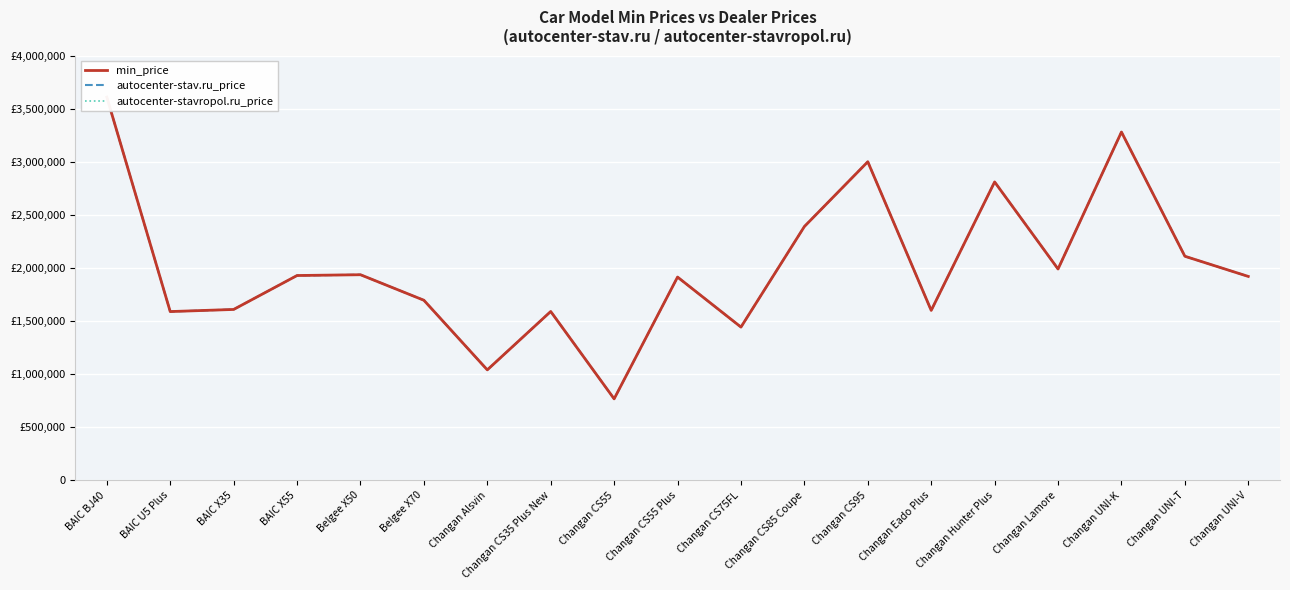

Reading left to right, extract all data points from this chart.

min_price: BAIC BJ40=3609000	BAIC U5 Plus=1589000	BAIC X35=1609000	BAIC X55=1928500	Belgee X50=1935990	Belgee X70=1695714	Changan Alsvin=1039900	Changan CS35 Plus New=1589900	Changan CS55=767000	Changan CS55 Plus=1913900	Changan CS75FL=1442900	Changan CS85 Coupe=2389900	Changan CS95=2999900	Changan Eado Plus=1599900	Changan Hunter Plus=2809900	Changan Lamore=1989900	Changan UNI-K=3279900	Changan UNI-T=2109900	Changan UNI-V=1919900
autocenter-stav.ru_price: BAIC BJ40=3609000	BAIC U5 Plus=1589000	BAIC X35=1609000	BAIC X55=1928500	Belgee X50=1935990	Belgee X70=1695714	Changan Alsvin=1039900	Changan CS35 Plus New=1589900	Changan CS55=767000	Changan CS55 Plus=1913900	Changan CS75FL=1442900	Changan CS85 Coupe=2389900	Changan CS95=2999900	Changan Eado Plus=1599900	Changan Hunter Plus=2809900	Changan Lamore=1989900	Changan UNI-K=3279900	Changan UNI-T=2109900	Changan UNI-V=1919900
autocenter-stavropol.ru_price: BAIC BJ40=3609000	BAIC U5 Plus=1589000	BAIC X35=1609000	BAIC X55=1928500	Belgee X50=1935990	Belgee X70=1695714	Changan Alsvin=1039900	Changan CS35 Plus New=1589900	Changan CS55=767000	Changan CS55 Plus=1913900	Changan CS75FL=1442900	Changan CS85 Coupe=2389900	Changan CS95=2999900	Changan Eado Plus=1599900	Changan Hunter Plus=2809900	Changan Lamore=1989900	Changan UNI-K=3279900	Changan UNI-T=2109900	Changan UNI-V=1919900